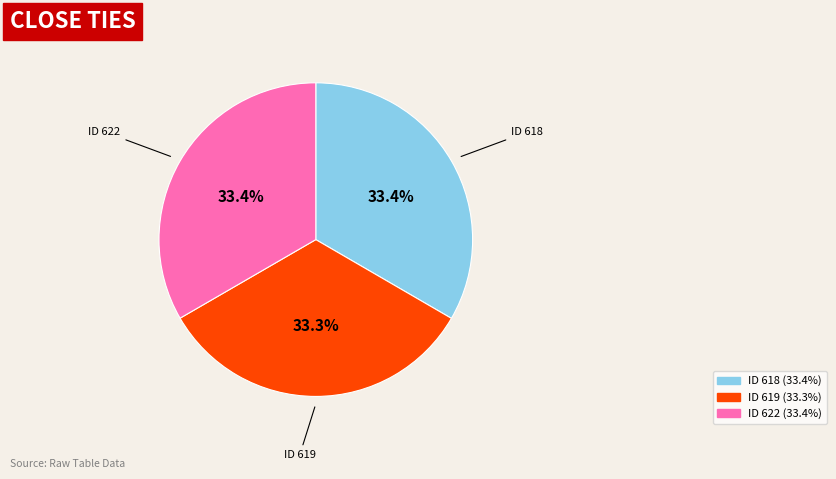

Does any single category account for the majority?

No